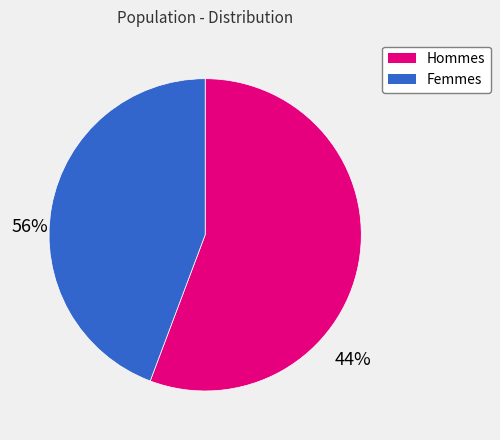

Is there any slice that represents more than half of the pie?

Yes